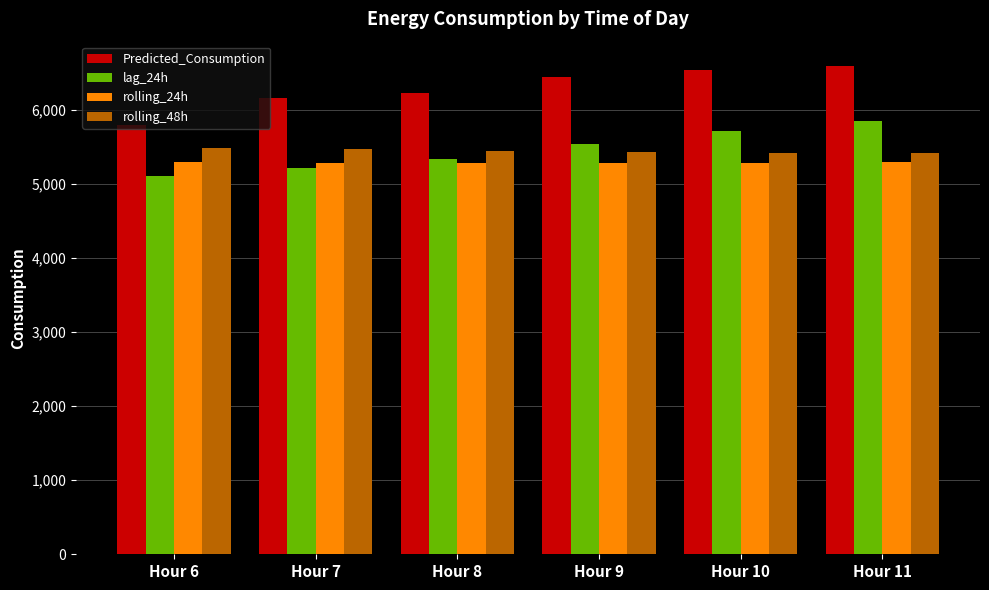

Which series has the widest spread of values?

Predicted_Consumption